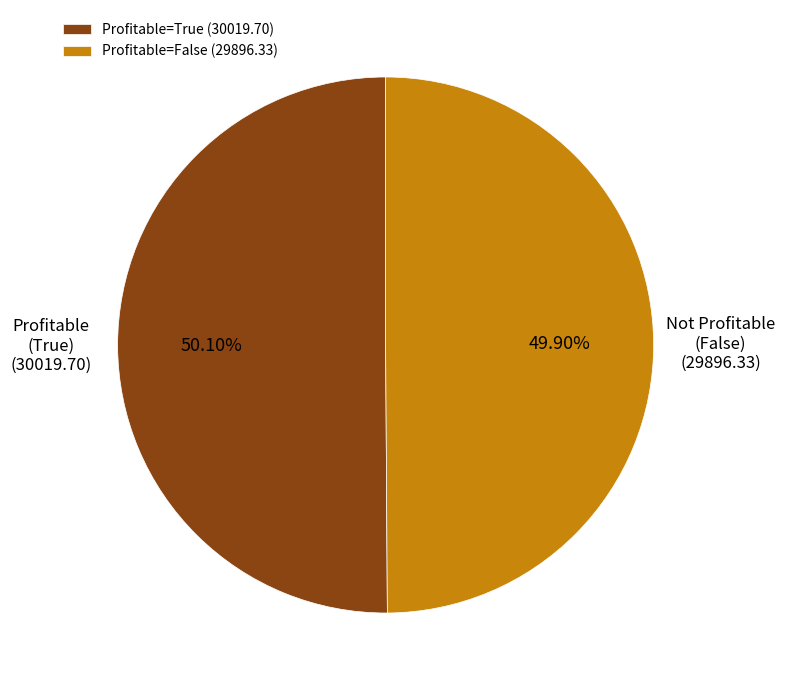

Approximately how many times larger is the value at Profitable=True (30019.70) compared to Profitable=False (29896.33)?

1.0